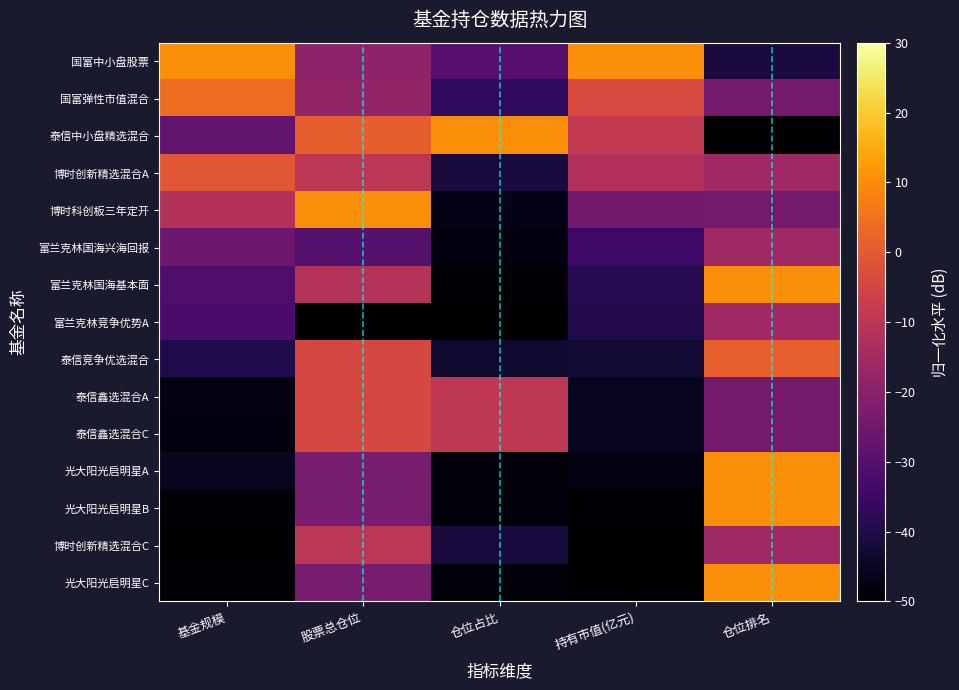

Reading left to right, extract all data points from this chart.

国富中小盘股票: 基金规模=10.0	股票总仓位=-19.0	仓位占比=-29.7	持有市值(亿元)=10.0	仓位排名=-41.4
国富弹性市值混合: 基金规模=4.3	股票总仓位=-18.3	仓位占比=-37.0	持有市值(亿元)=-3.5	仓位排名=-24.3
泰信中小盘精选混合: 基金规模=-27.5	股票总仓位=1.1	仓位占比=10.0	持有市值(亿元)=-8.5	仓位排名=-50.0
博时创新精选混合A: 基金规模=-0.4	股票总仓位=-9.8	仓位占比=-41.5	持有市值(亿元)=-12.0	仓位排名=-15.7
博时科创板三年定开: 基金规模=-11.6	股票总仓位=10.0	仓位占比=-46.7	持有市值(亿元)=-24.6	仓位排名=-24.3
富兰克林国海兴海回报: 基金规模=-25.5	股票总仓位=-30.2	仓位占比=-47.9	持有市值(亿元)=-34.4	仓位排名=-15.7
富兰克林国海基本面: 基金规模=-31.5	股票总仓位=-11.4	仓位占比=-49.6	持有市值(亿元)=-39.0	仓位排名=10.0
富兰克林竞争优势A: 基金规模=-32.3	股票总仓位=-50.0	仓位占比=-50.0	持有市值(亿元)=-39.6	仓位排名=-15.7
泰信竞争优选混合: 基金规模=-39.9	股票总仓位=-4.4	仓位占比=-43.2	持有市值(亿元)=-42.6	仓位排名=1.4
泰信鑫选混合A: 基金规模=-47.7	股票总仓位=-4.2	仓位占比=-9.2	持有市值(亿元)=-45.5	仓位排名=-24.3
泰信鑫选混合C: 基金规模=-47.9	股票总仓位=-4.2	仓位占比=-9.2	持有市值(亿元)=-45.8	仓位排名=-24.3
光大阳光启明星A: 基金规模=-45.5	股票总仓位=-23.3	仓位占比=-48.4	持有市值(亿元)=-47.4	仓位排名=10.0
光大阳光启明星B: 基金规模=-48.8	股票总仓位=-23.3	仓位占比=-48.4	持有市值(亿元)=-49.5	仓位排名=10.0
博时创新精选混合C: 基金规模=-50.0	股票总仓位=-9.8	仓位占比=-41.5	持有市值(亿元)=-49.9	仓位排名=-15.7
光大阳光启明星C: 基金规模=-49.6	股票总仓位=-23.3	仓位占比=-48.4	持有市值(亿元)=-50.0	仓位排名=10.0